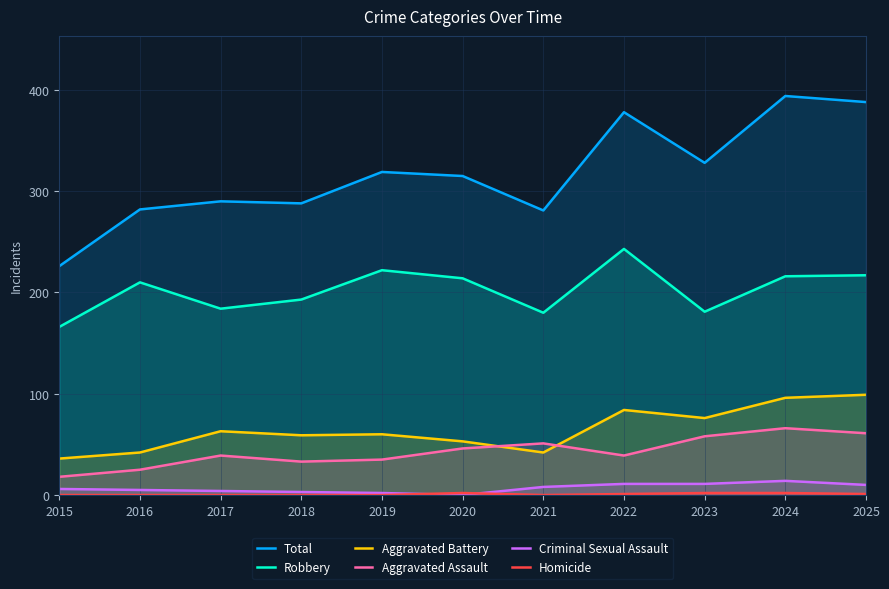

True or false: Total has more than 1 points higher than both neighbors.

True